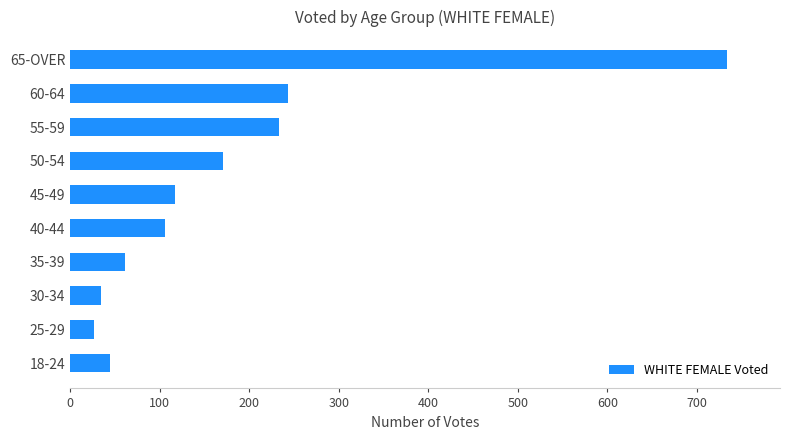

Rank the categories by value from lowest to highest.

25-29, 30-34, 18-24, 35-39, 40-44, 45-49, 50-54, 55-59, 60-64, 65-OVER